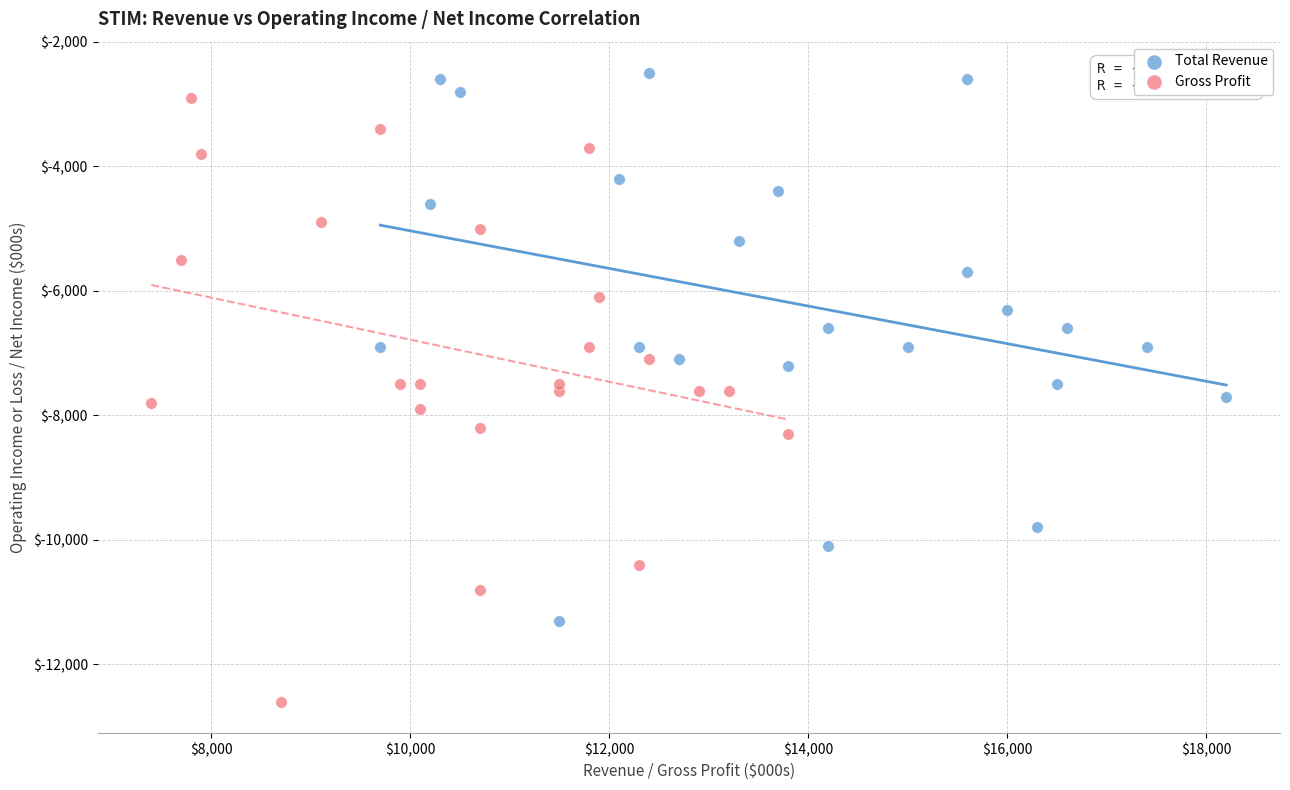

What are all the series names shown in the legend?

Total Revenue, Gross Profit